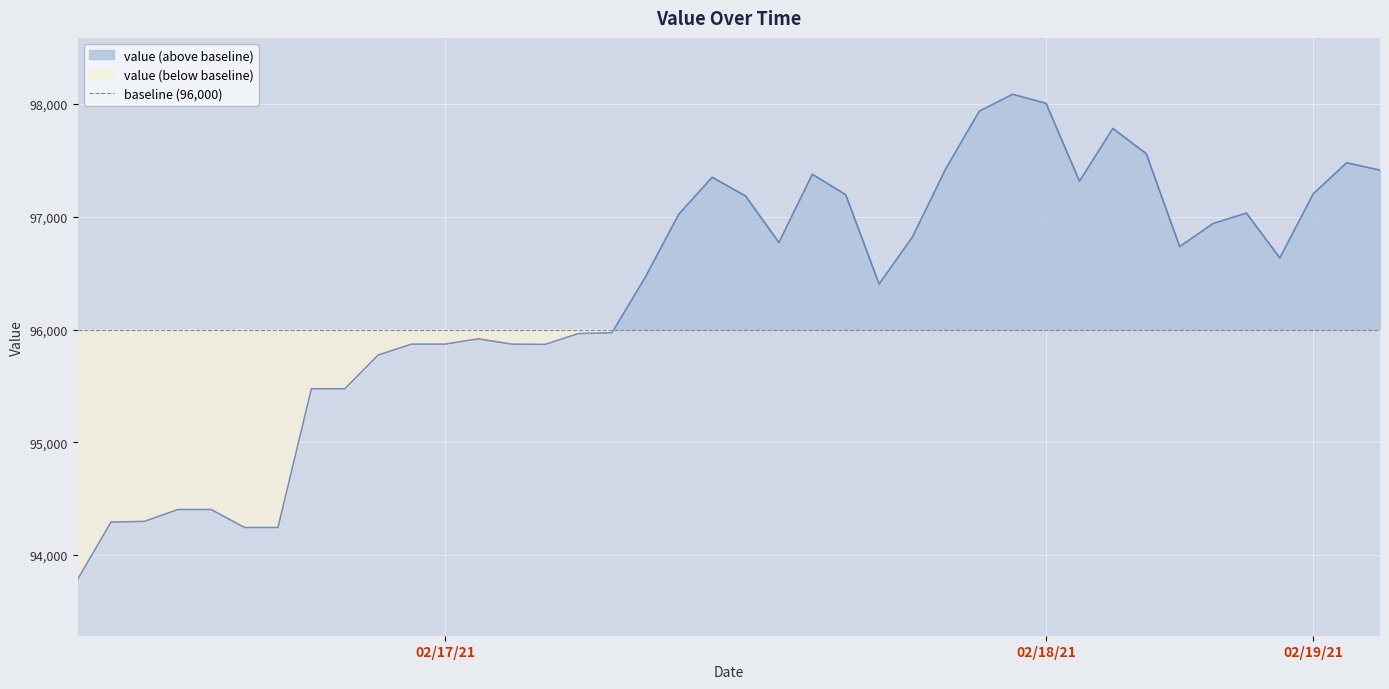

What is the sum of all values?

3853883.8